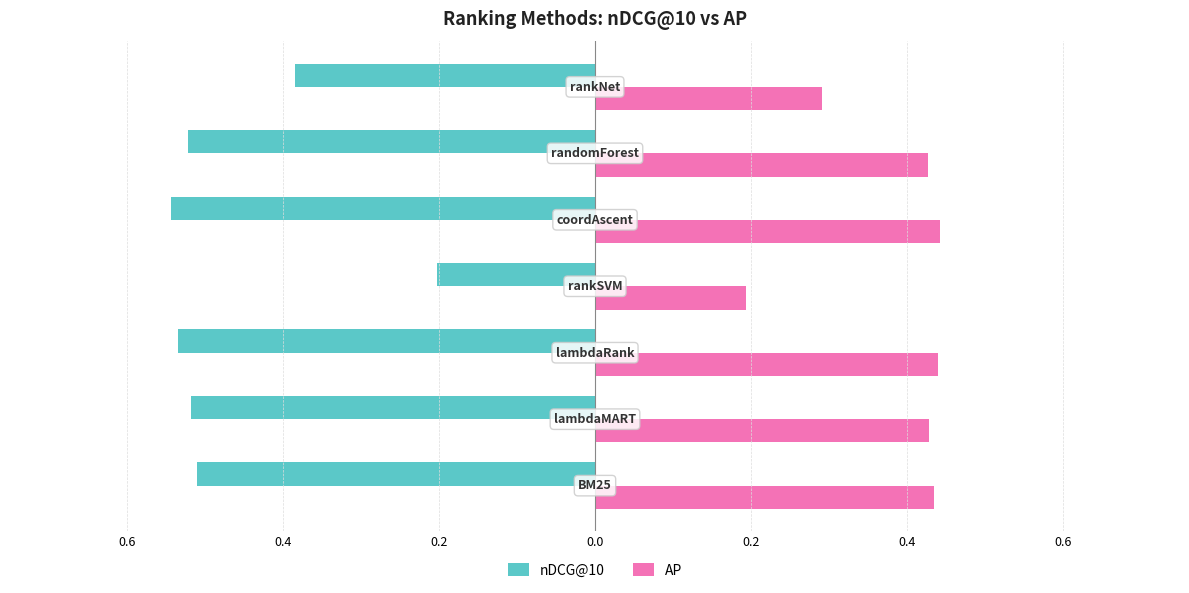

What are all the series names shown in the legend?

nDCG@10, AP